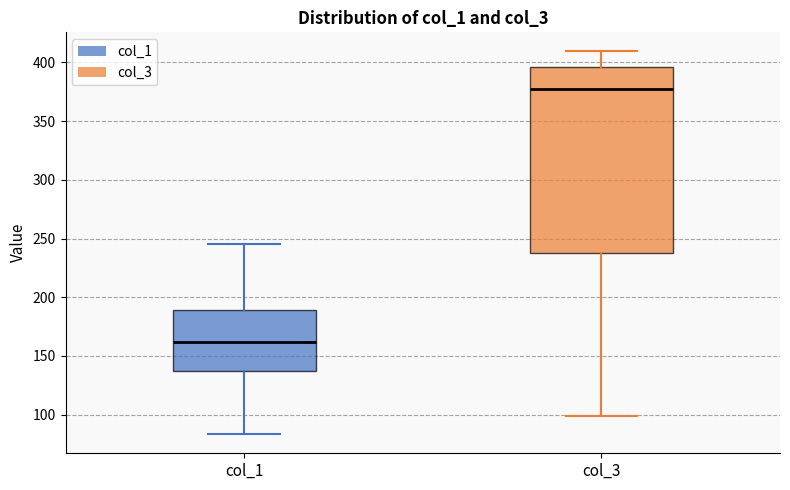

Which box is the tallest, from its lower edge to its upper edge?

col_3